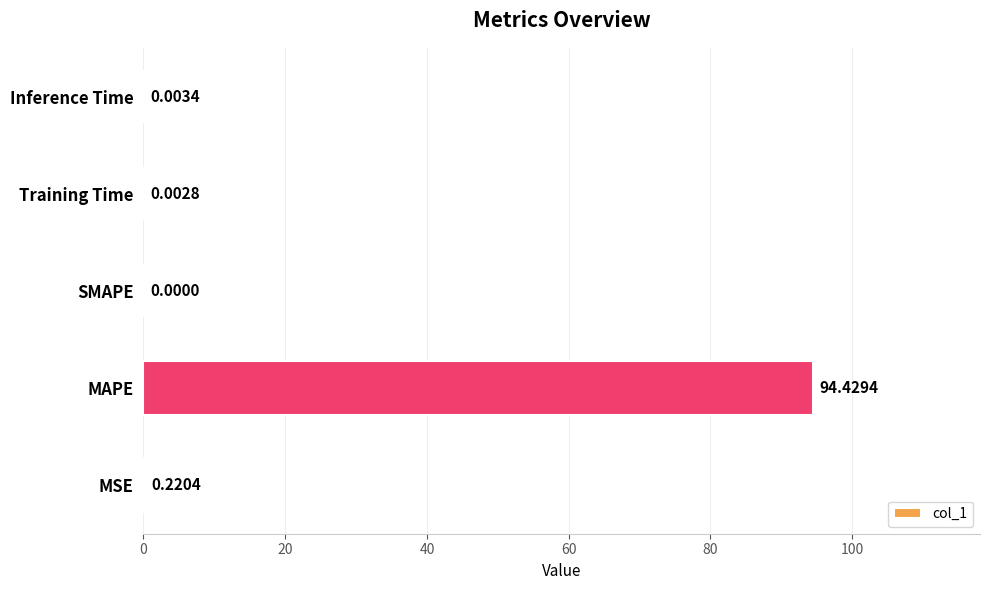

What is the greatest value displayed?

94.4